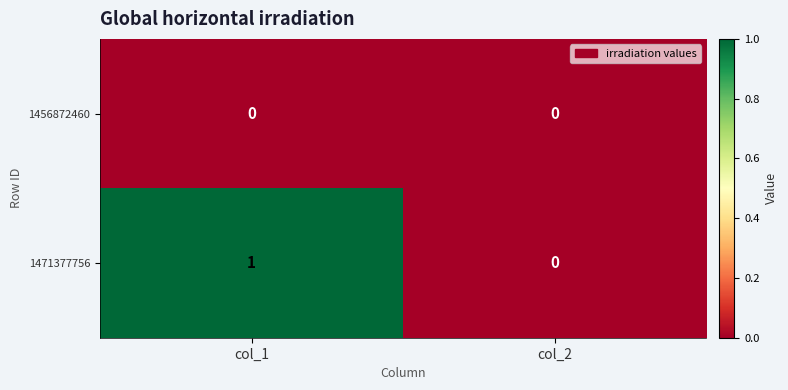

List the series in order of their overall mean, highest first.

1471377756, 1456872460